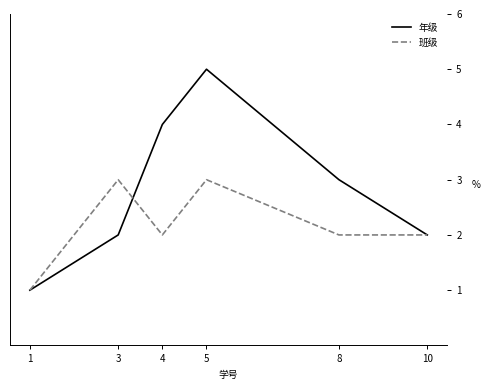

Is the value of 班级 at 1 greater than the value of 年级 at 10?

No